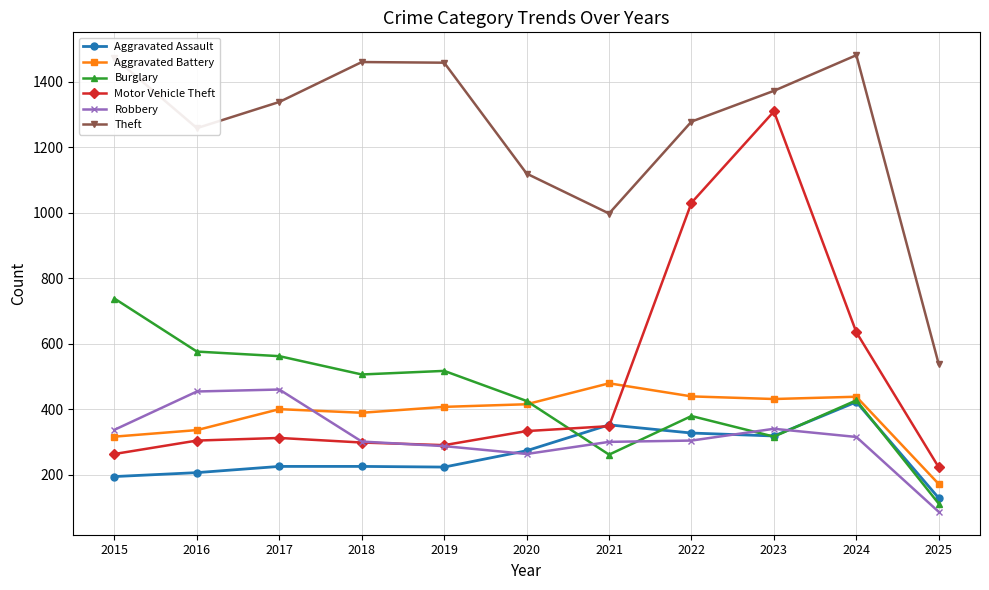

Read the Burglary value at 2020.

425